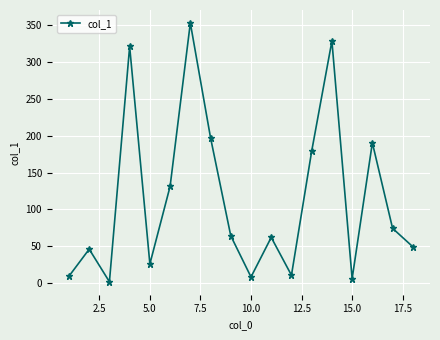

What is the difference between the maximum and minimum values?

351.6